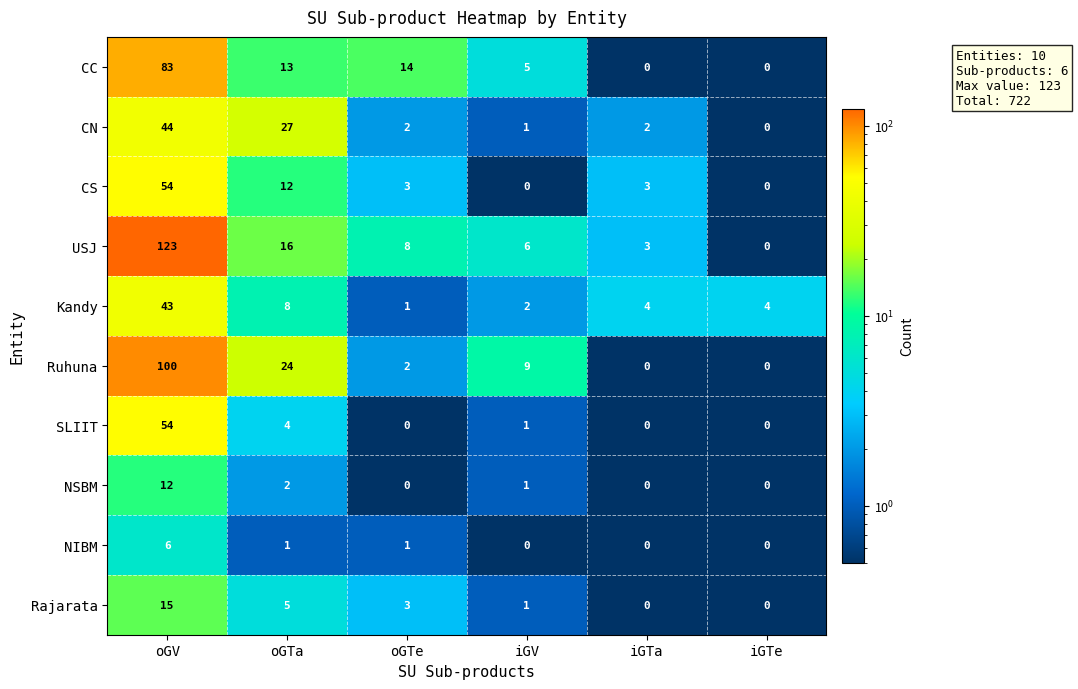

What is the maximum value for Rajarata?

15